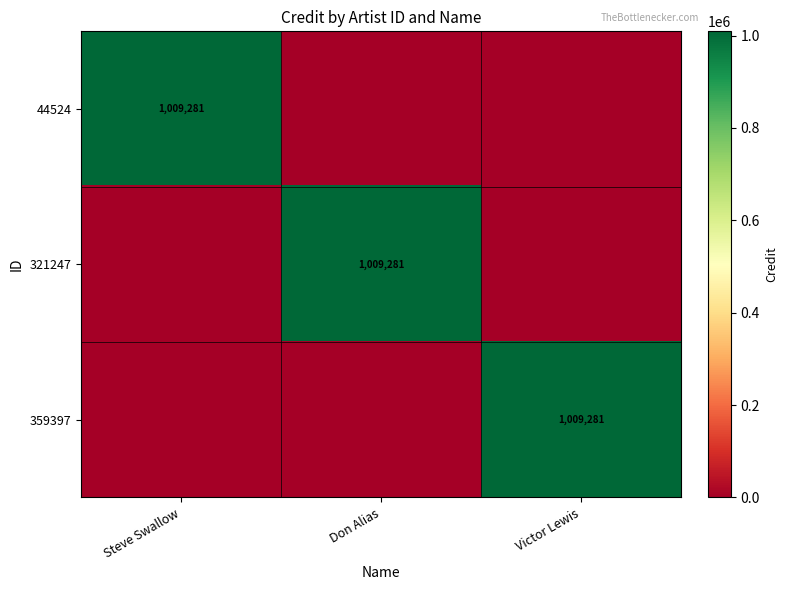

True or false: 44524 has a value of 1009281 at Steve Swallow.

True